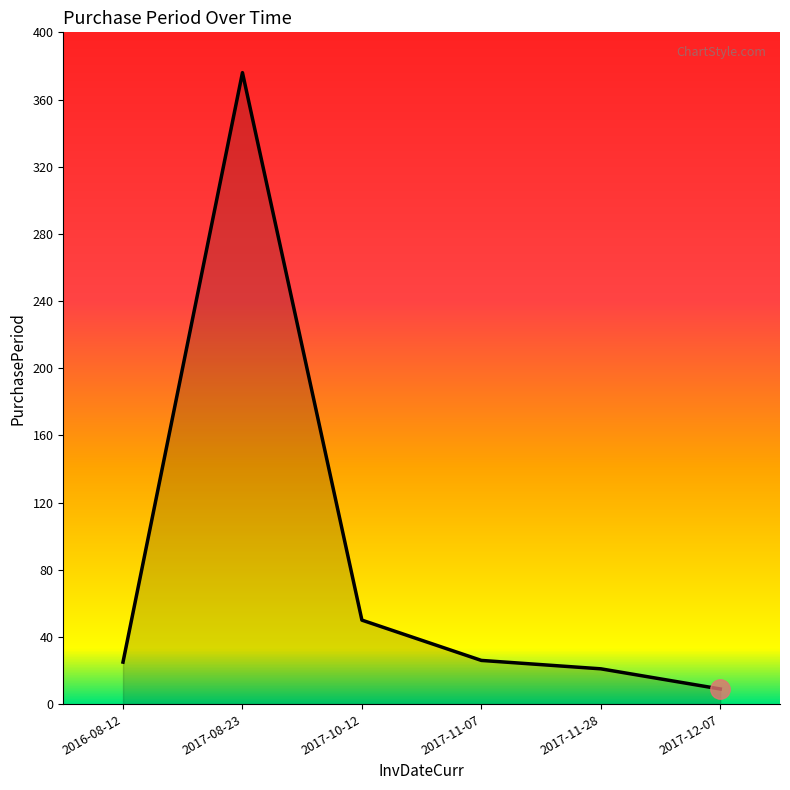

How many distinct data groups are displayed?

1